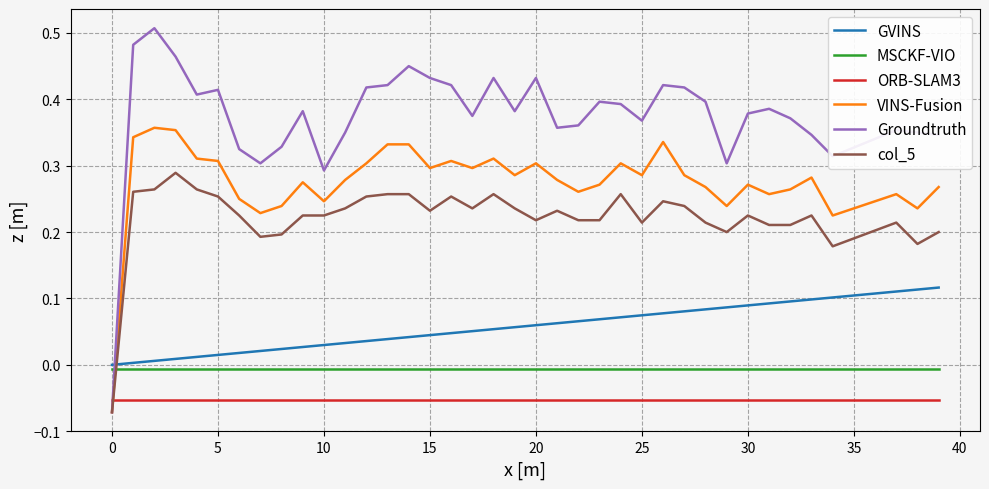

Which series ends up on top after the final intersection of ORB-SLAM3 and Groundtruth?

Groundtruth